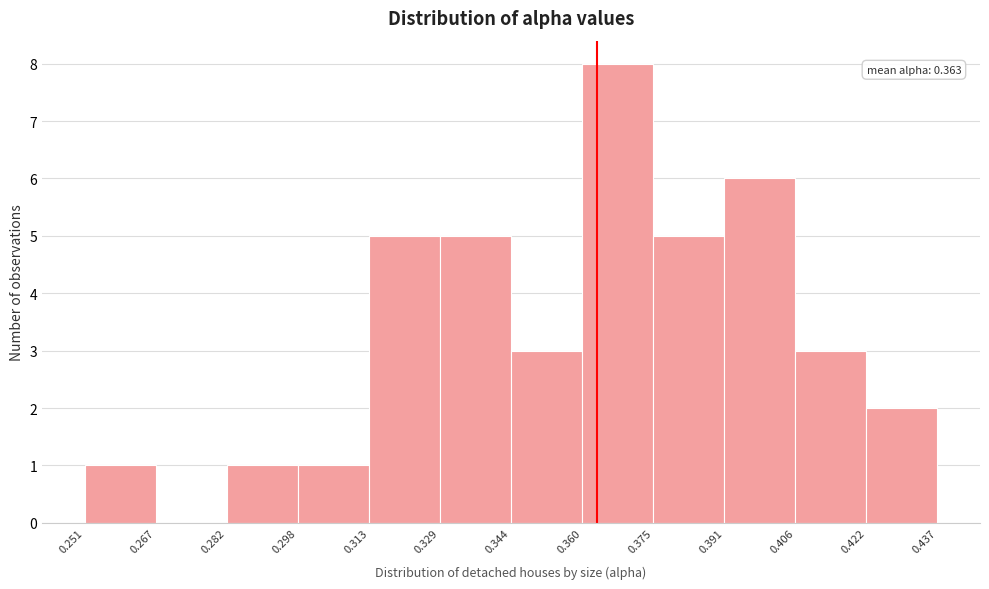

Which range on the x-axis has the tallest bar?

0.360 to 0.375